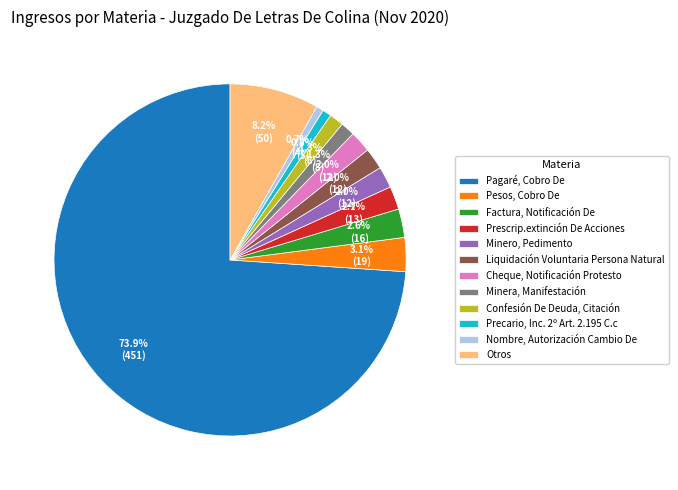

Between Confesión De Deuda, Citación and Liquidación Voluntaria Persona Natural, which is larger?

Liquidación Voluntaria Persona Natural